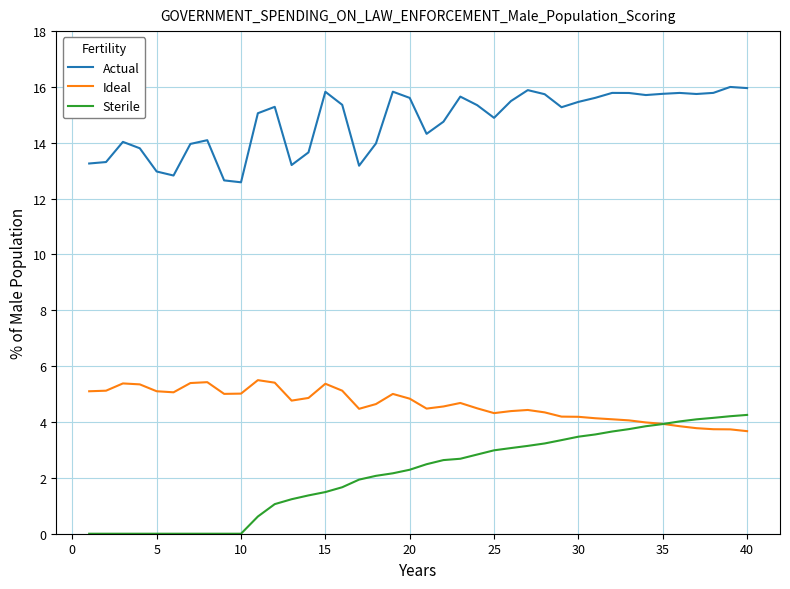

Which series has the largest total across all categories?

Actual